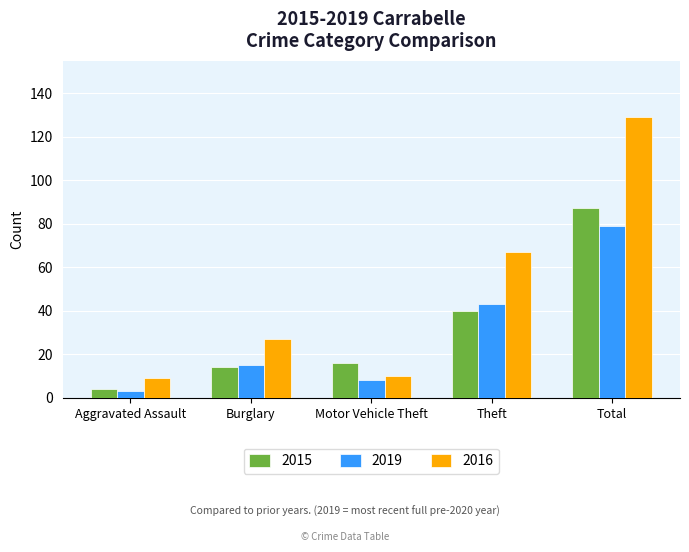

How many bars are there in total?

15